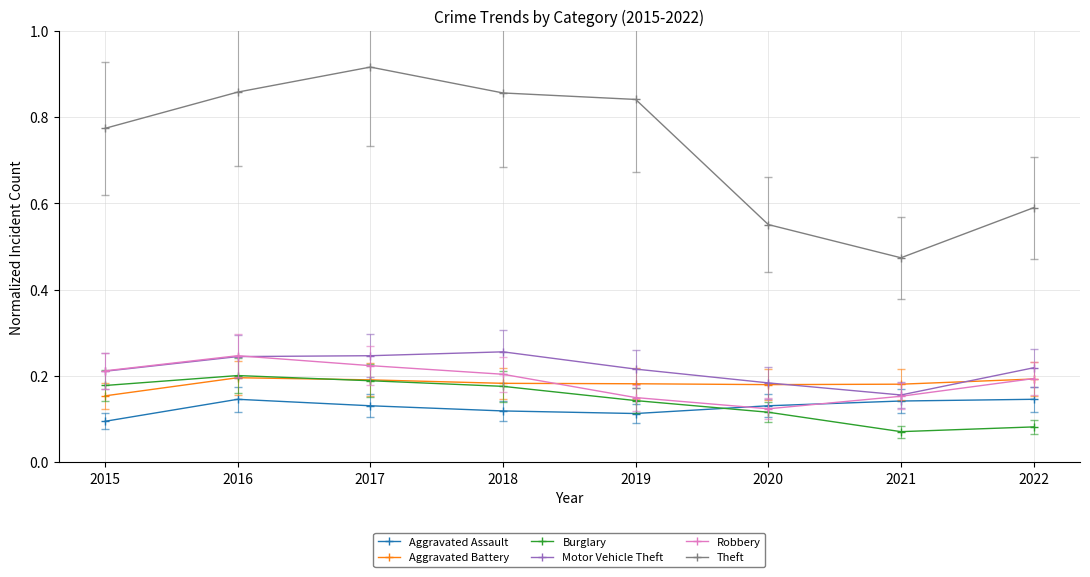

At how many categories does at least one series exceed 0?

8